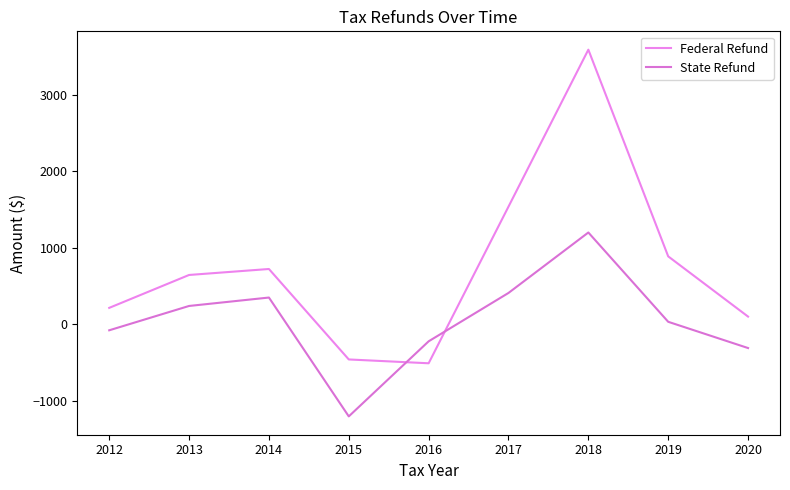

How many intersections are there between Federal Refund and State Refund?

2